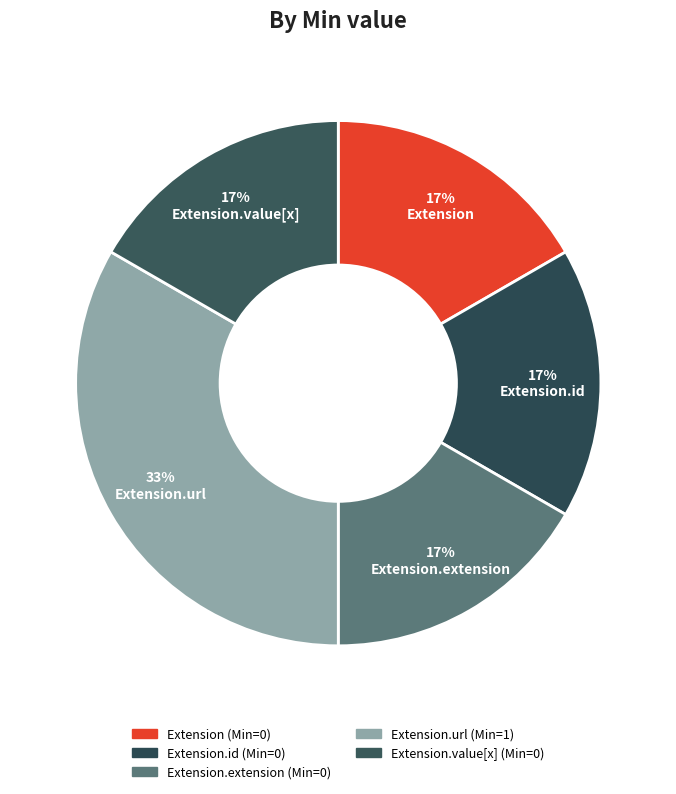

How many segments does this pie chart have?

5